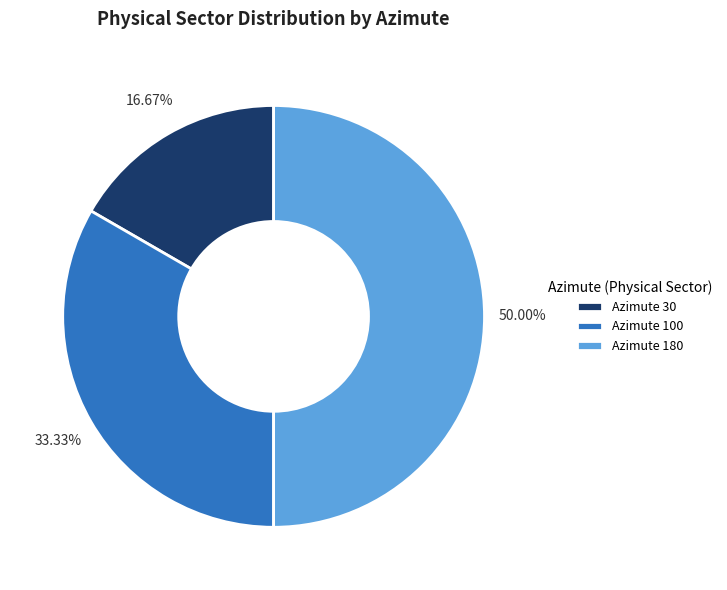

Is Azimute 100 the majority of the pie?

No